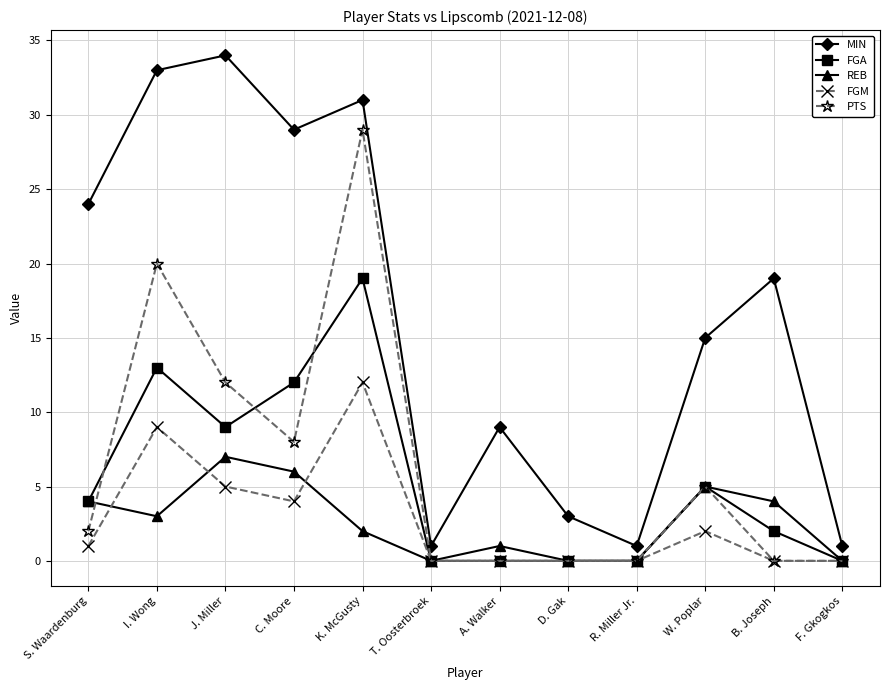

True or false: PTS and MIN cross at least once.

False